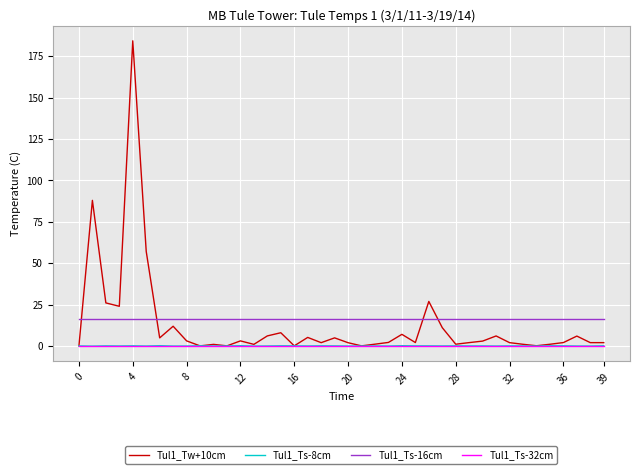

Which series has the widest spread of values?

Tul1_Tw+10cm